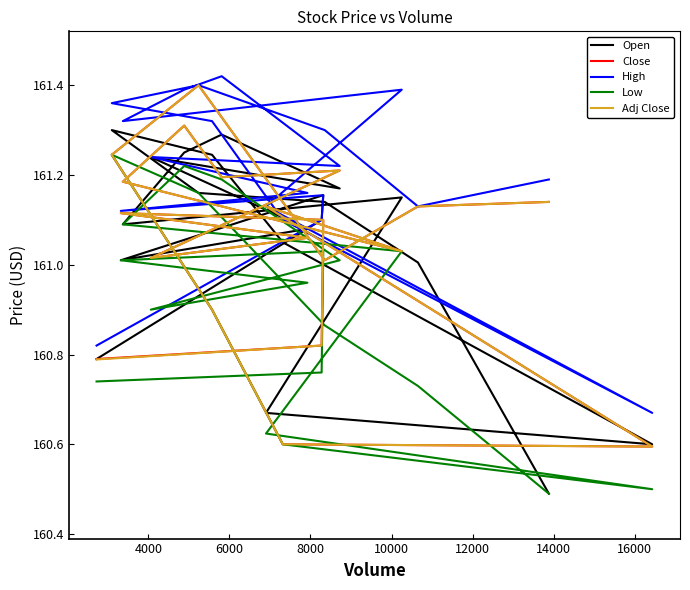

What is the difference between the maximum and minimum values in the Adj Close series?

0.8